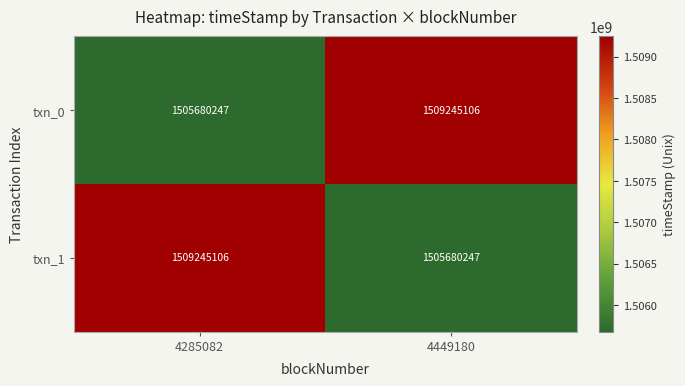

At how many categories does at least one series exceed 1506597570?

2